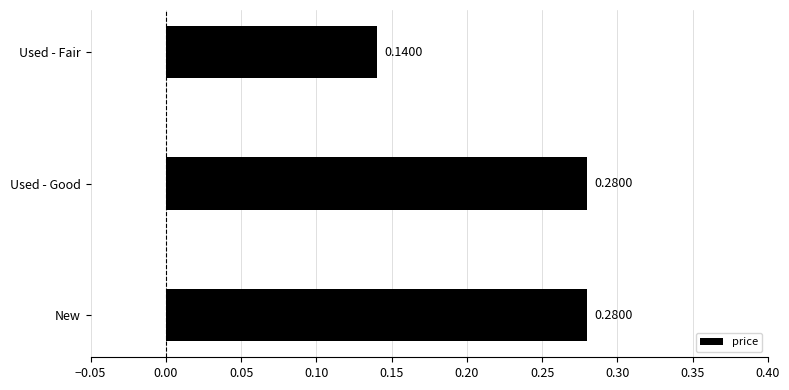

How many series are shown in this chart?

1